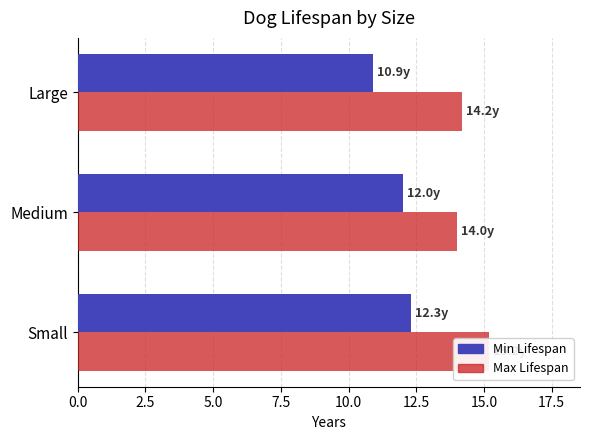

What is the average value of the life_min series?

11.7